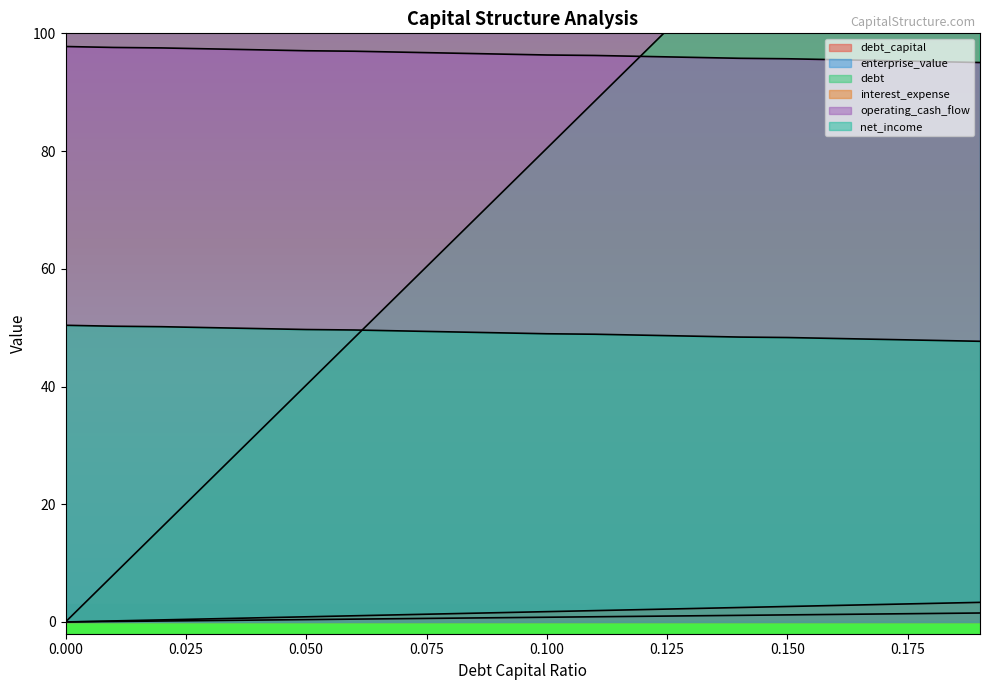

True or false: debt_capital and enterprise_value intersect in this chart.

False